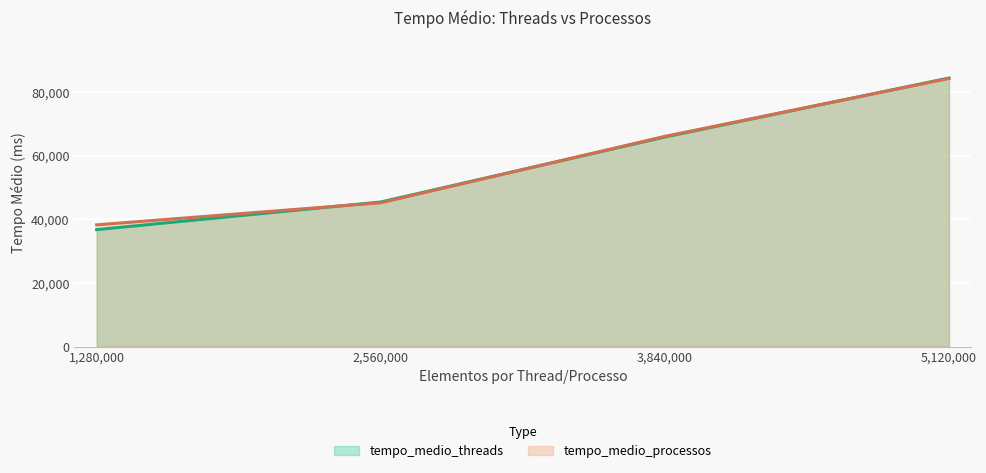

At which category is the sum across all series the highest?

5,120,000